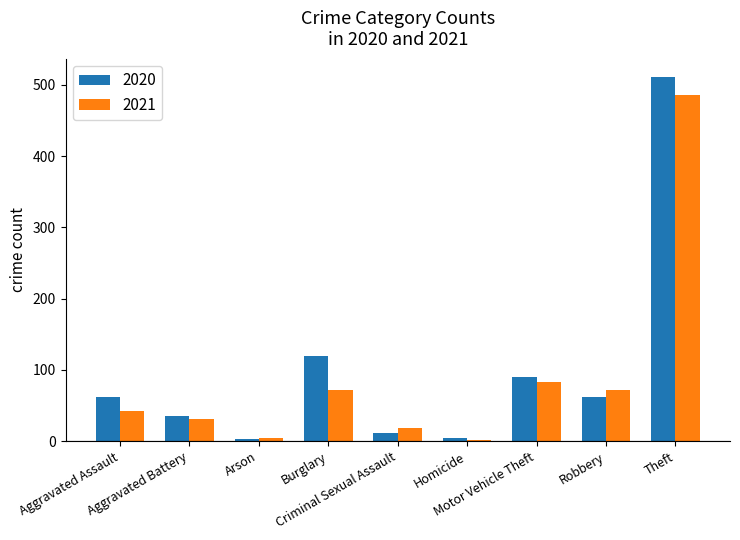

Is it true that 2020 equals 332 at Theft?

False